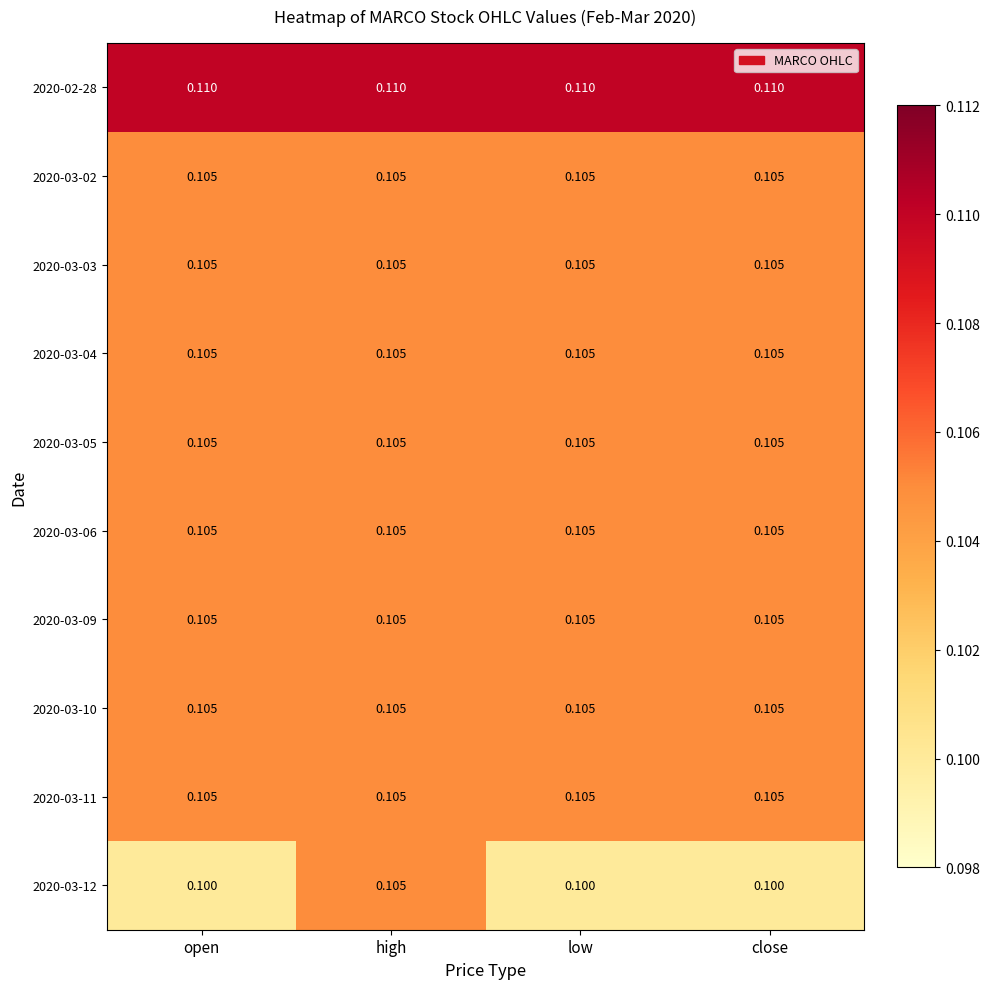

Is the value of 2020-03-09 at low greater than the value of 2020-02-28 at close?

No